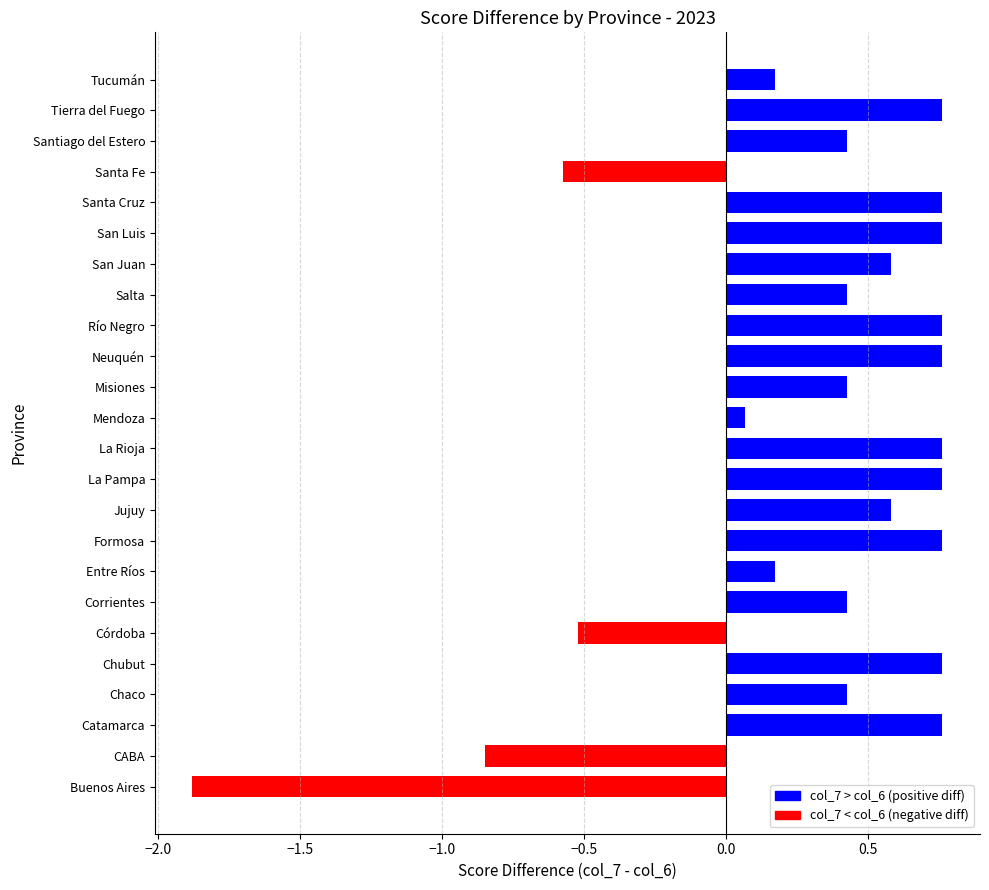

What is the difference between the maximum and second lowest values?

1.6